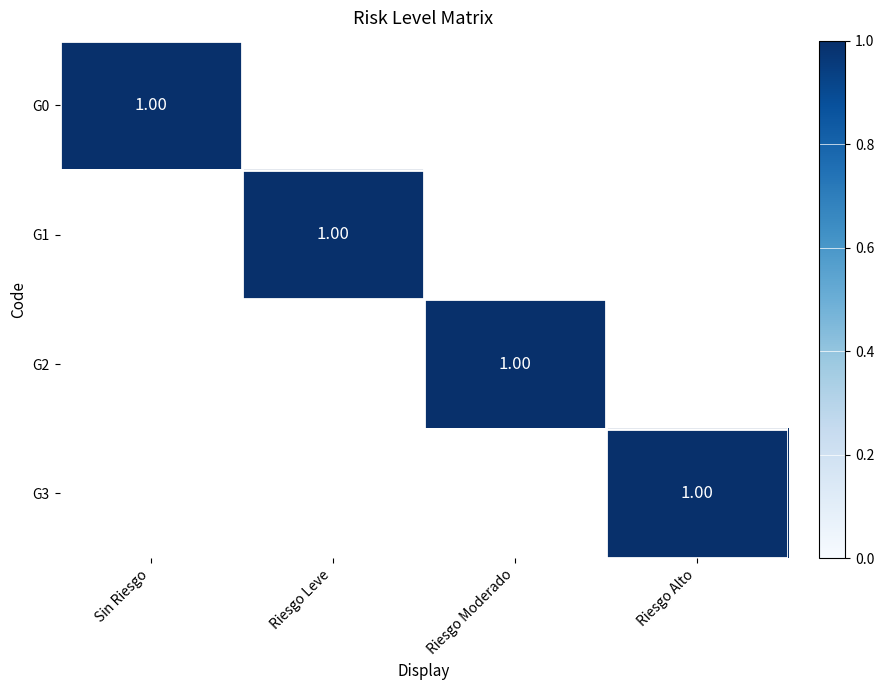

What is the total value across all series at Riesgo Alto?

1